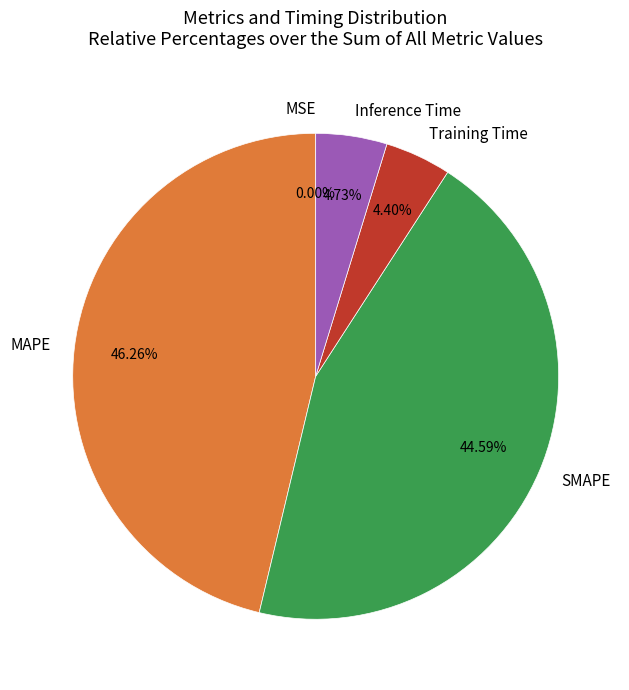

Is it true that SMAPE is 50% of the pie?

False